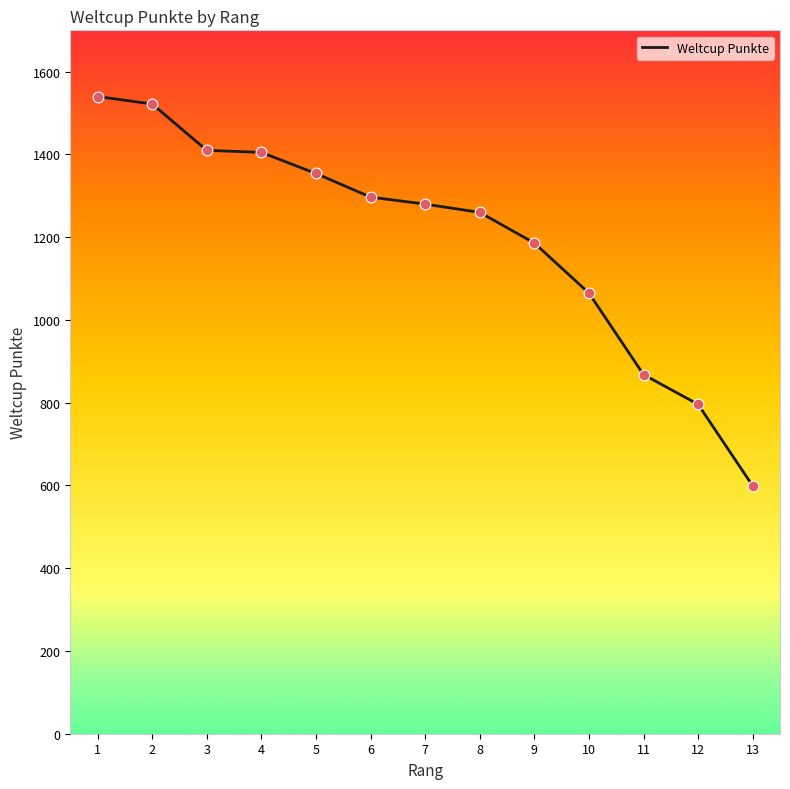

What is the change in value from 4 to 12?

-609